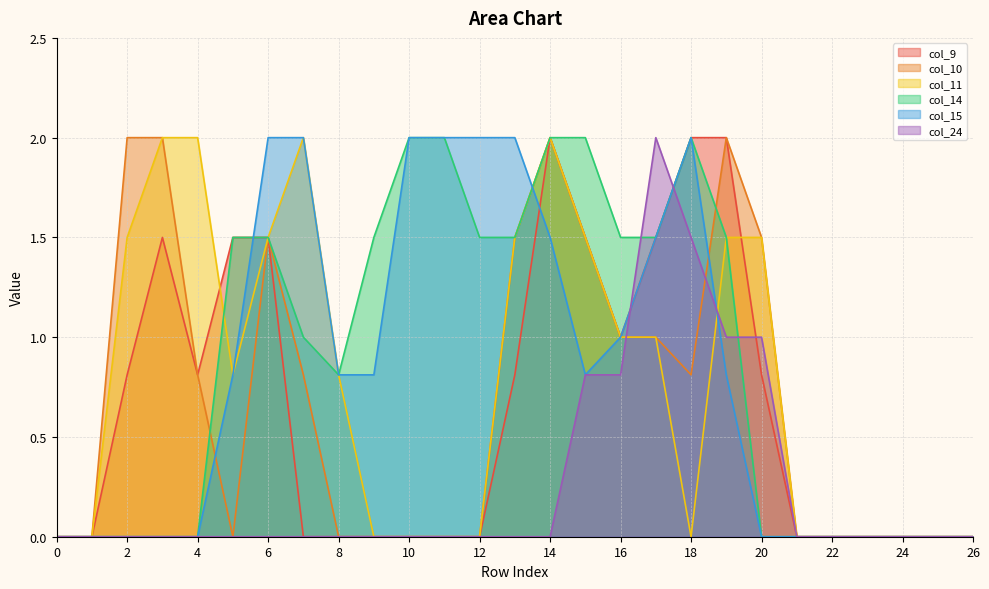

Count the col_15 values in the range 0 to 2.

27